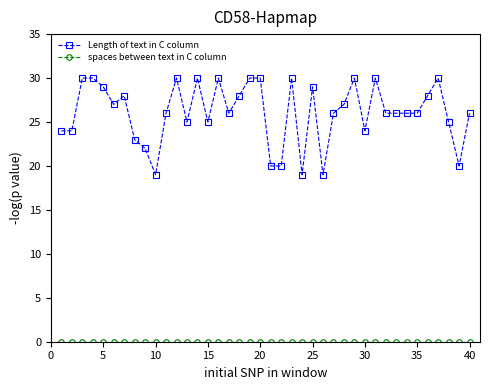

What is the lowest value of the Length of text in C column series?

19